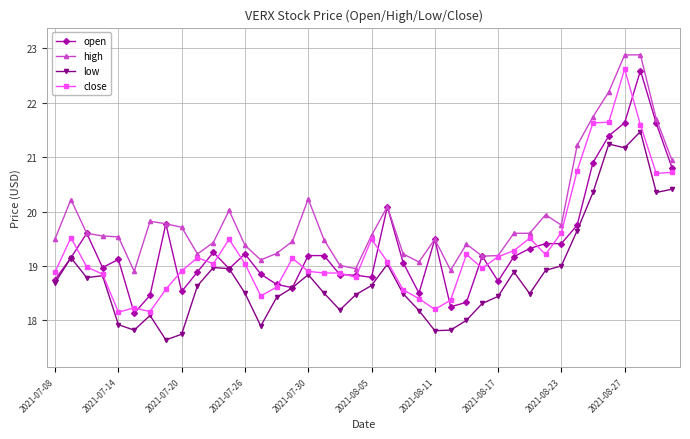

True or false: high has more than 2 interior local peaks.

True